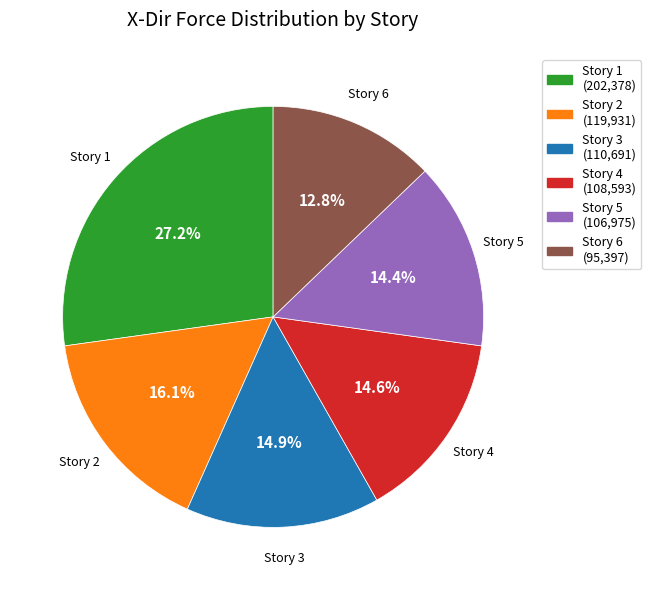

Is there a majority slice in this chart?

No